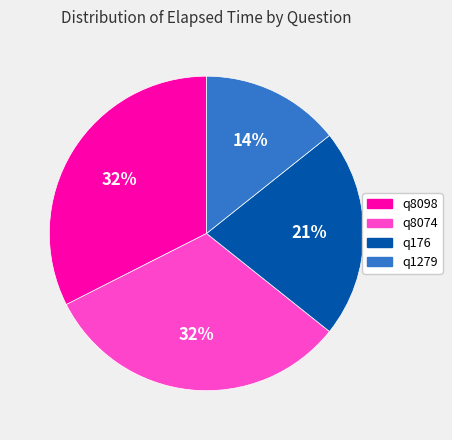

True or false: q8098 accounts for 19% of the total.

False